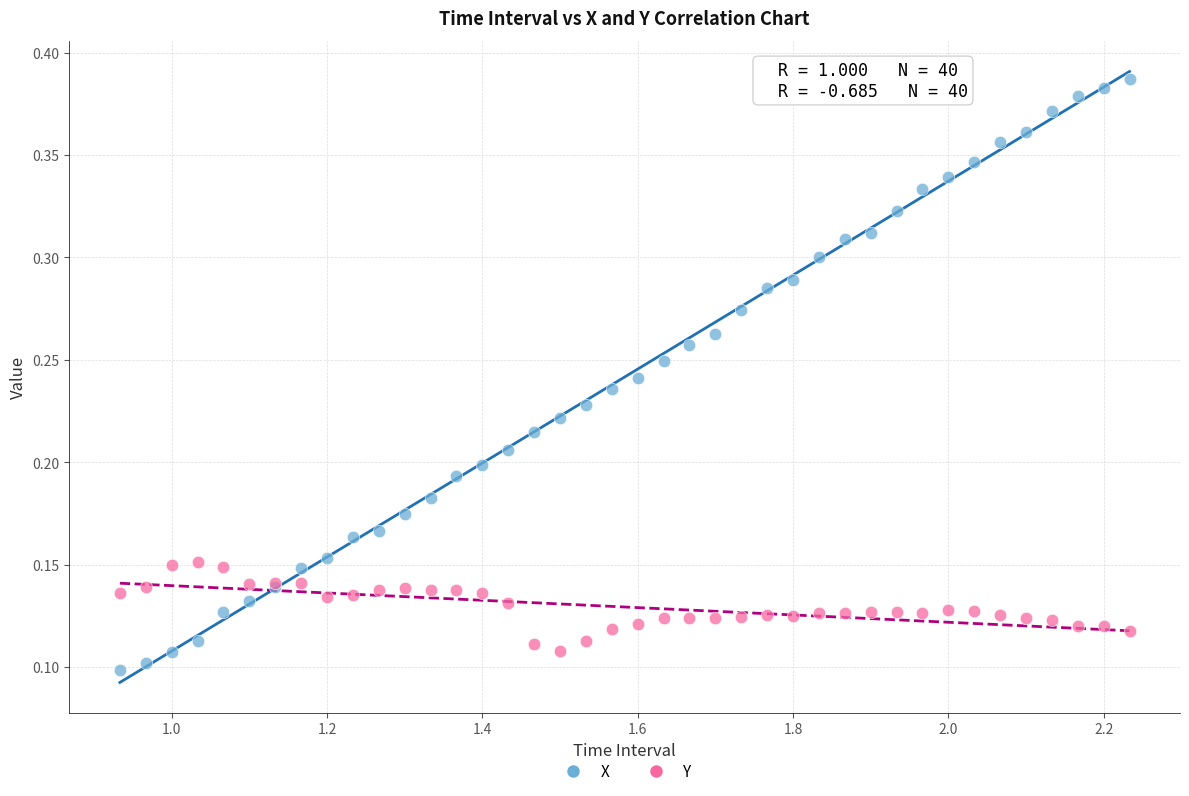

What is the X range (max minus min) for the scatter plot?

1.3